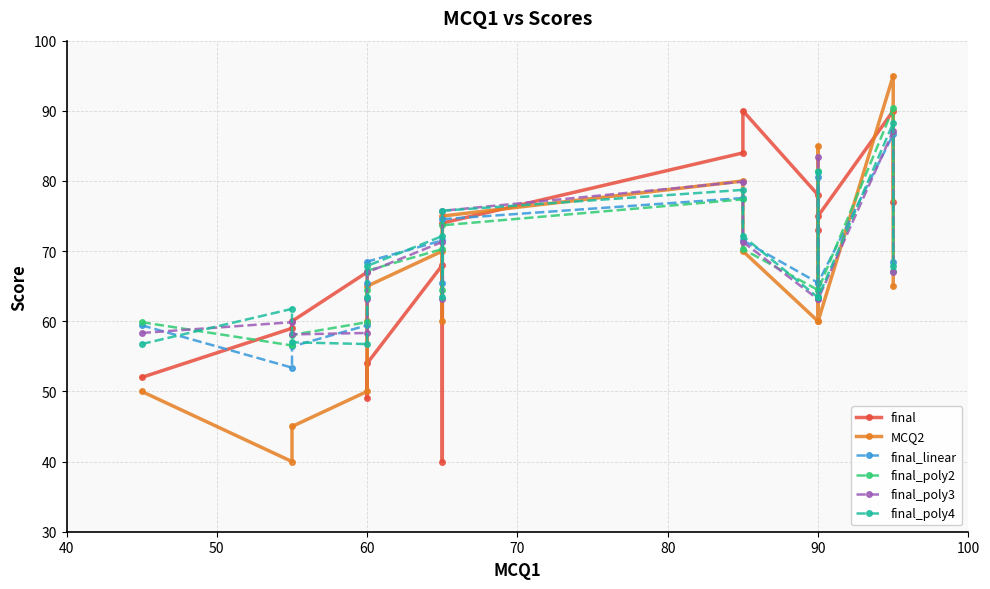

Rank the series by their maximum value, from highest to lowest.

MCQ2, final_poly2, final, final_poly4, final_poly3, final_linear